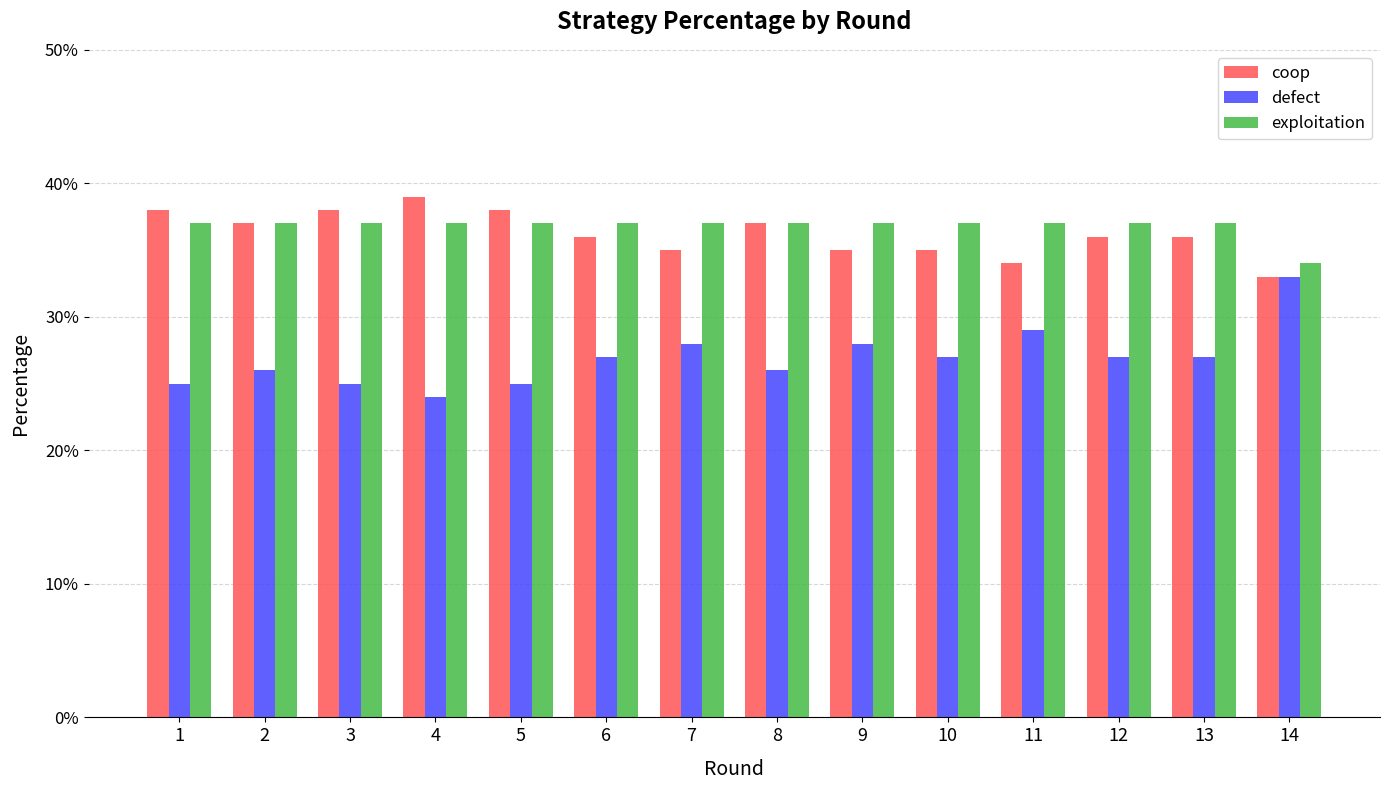

What is the value of the coop bar at the 9th from the left?

0.3